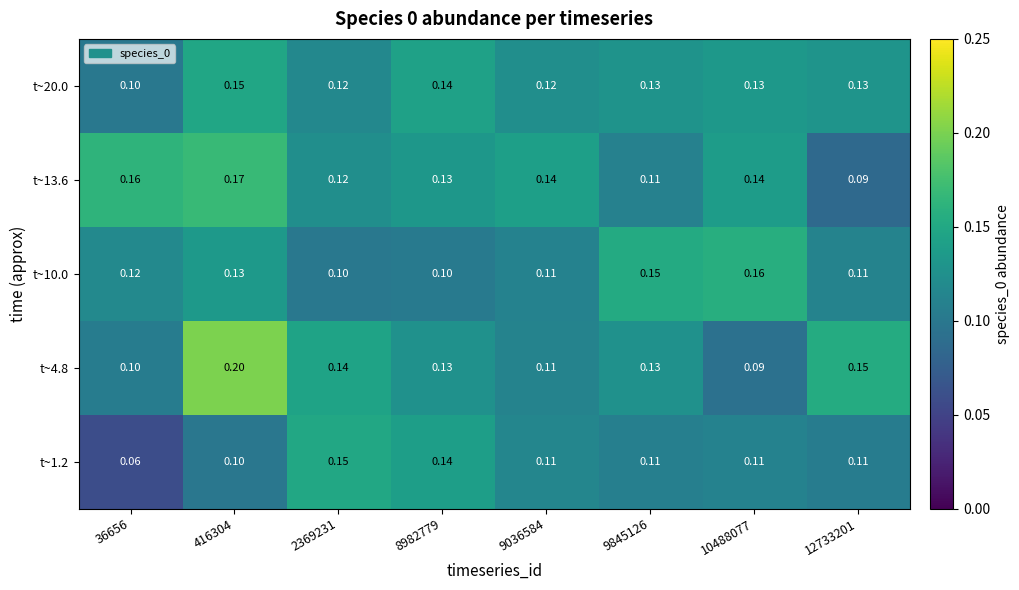

Is the value of t~4.8 at 12733201 greater than the value of t~13.6 at 9036584?

Yes